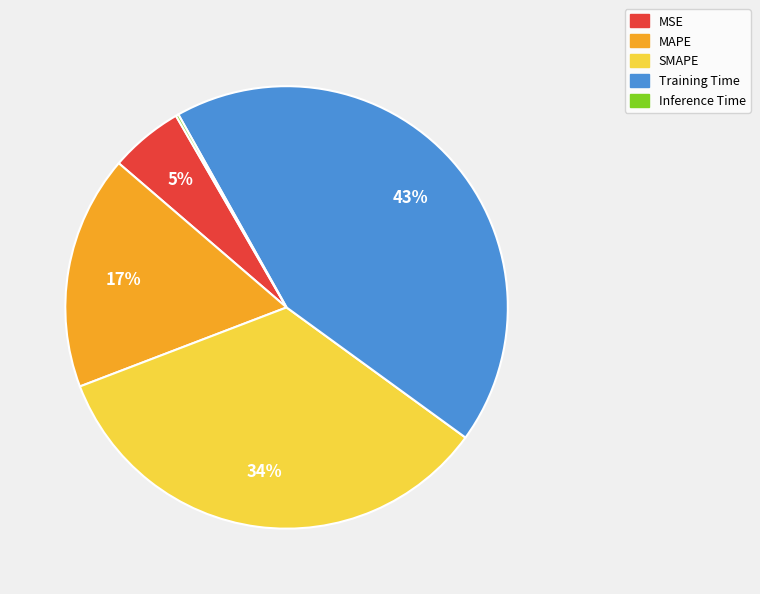

Does any single category account for the majority?

No